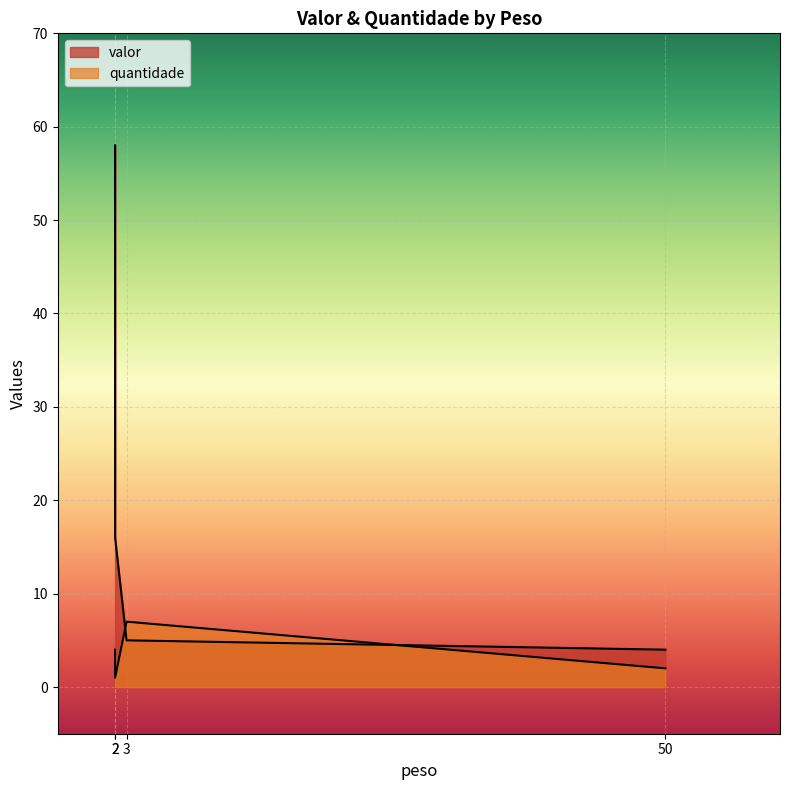

How many categories are shown in the chart?

4